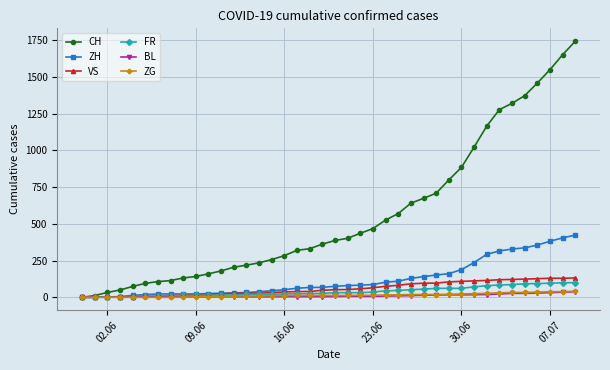

What is the highest value of the ZG series?

41